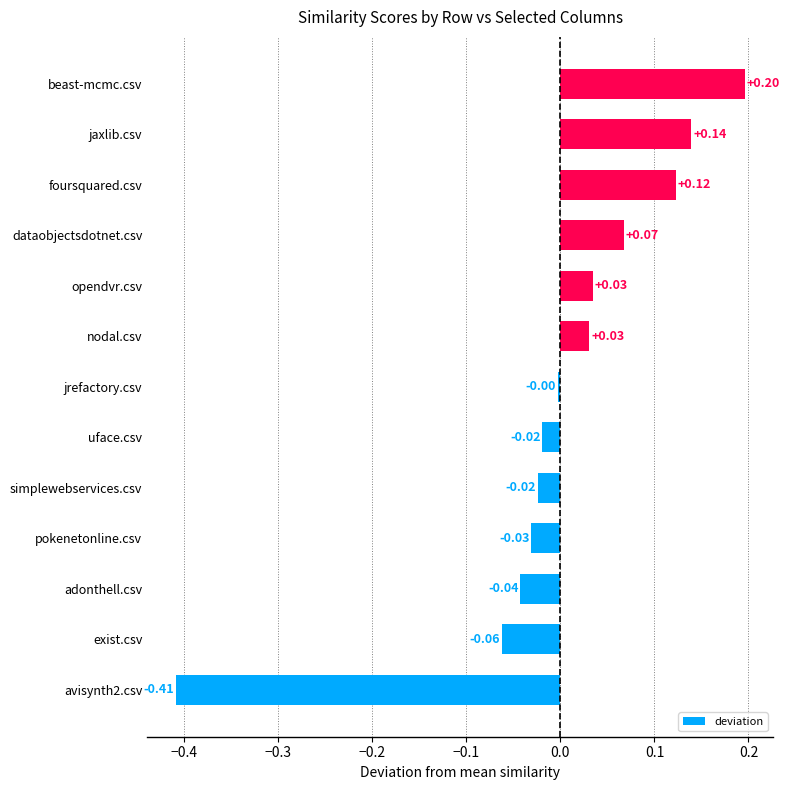

Does the chart contain any negative values?

Yes